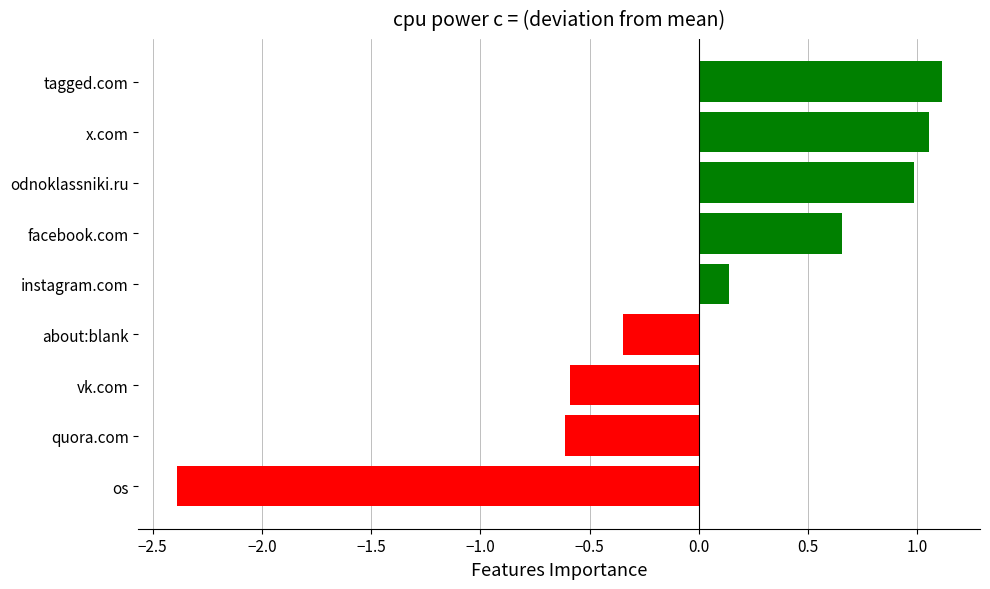

Which category has the lowest value across all series?

os